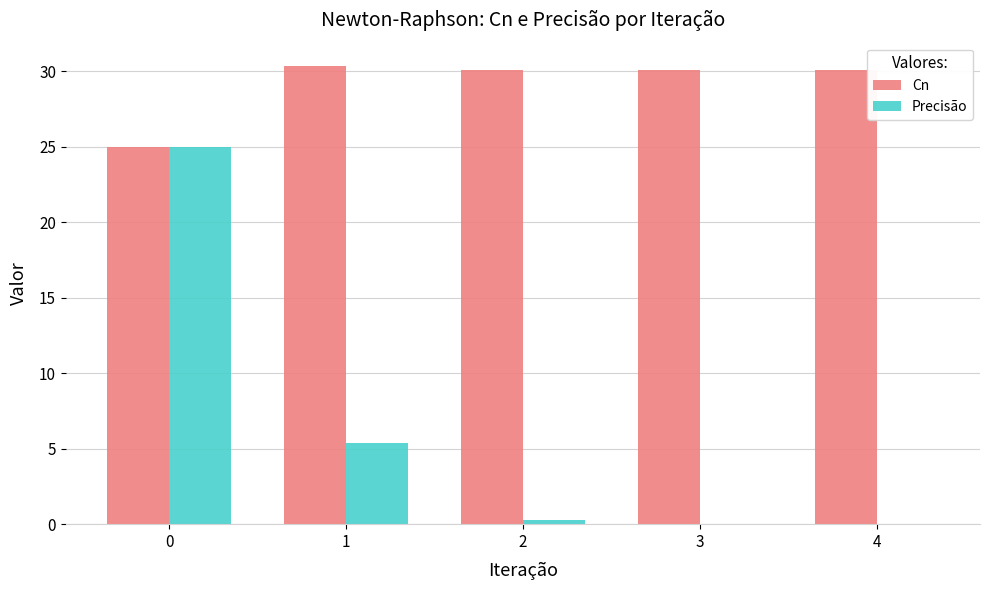

What is the spread (max minus min) of values at 1?

25.0